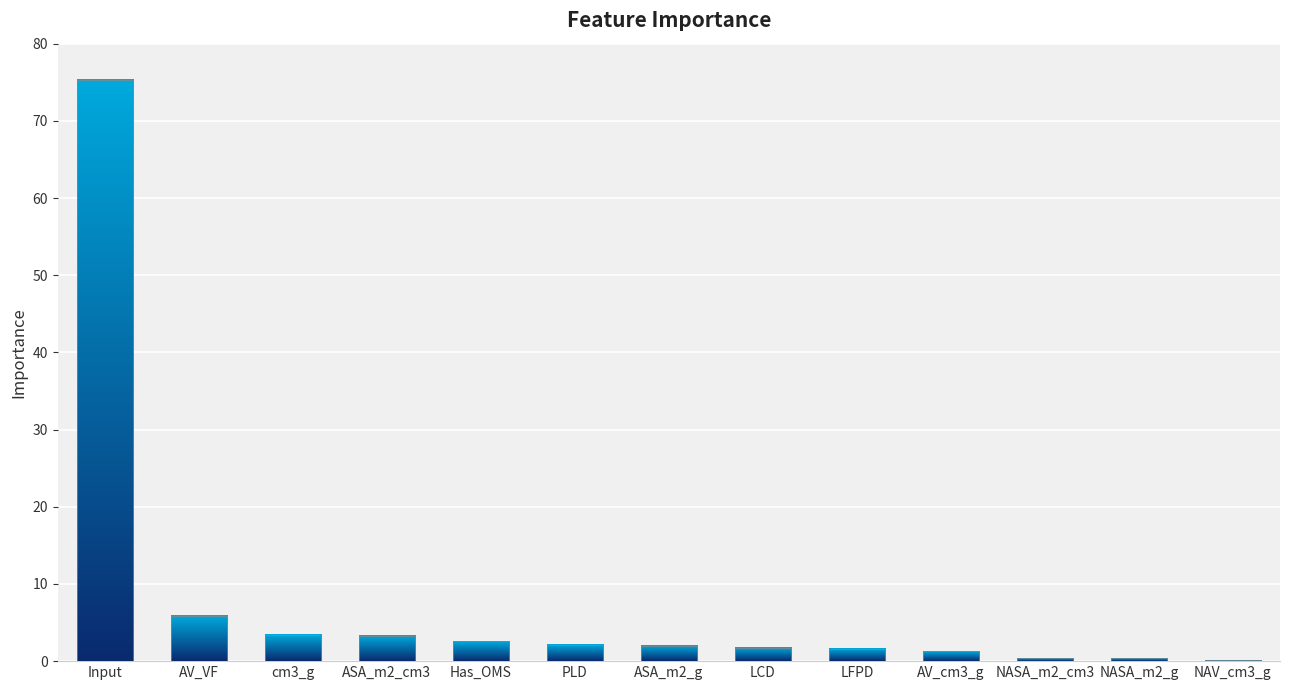

Between AV_VF and AV_cm3_g, which is larger?

AV_VF